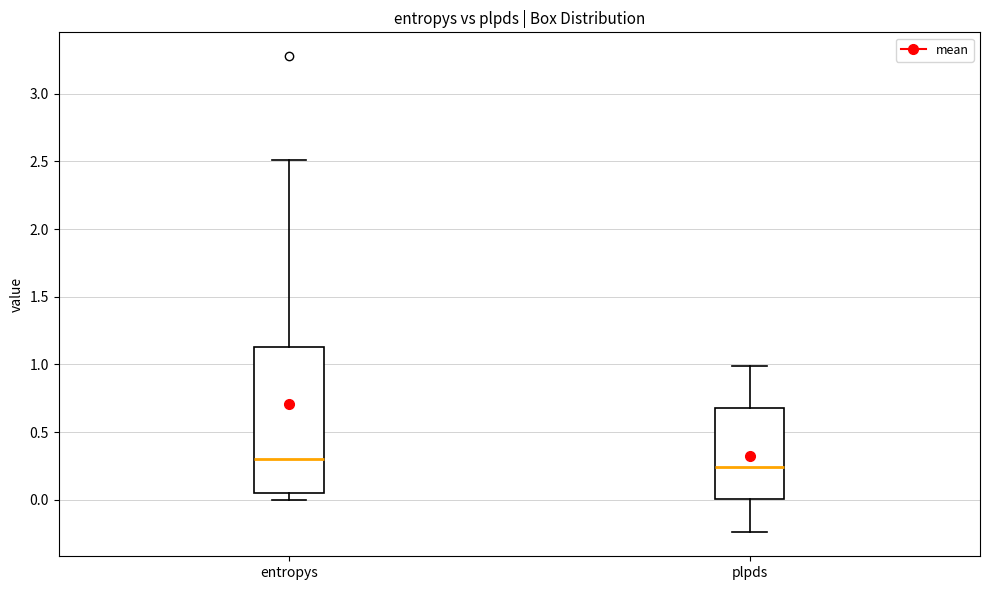

Reading left to right, read every box against the y-axis: the position of its median line, the range the box covers, and the ends of its whiskers. The values are not printed on the chart, so give them approximately, as read against the axis.

entropys: median 0.30, box 0.05 to 1.15, whiskers 0.00 to 2.50
plpds: median 0.25, box 0.00 to 0.65, whiskers -0.25 to 1.00